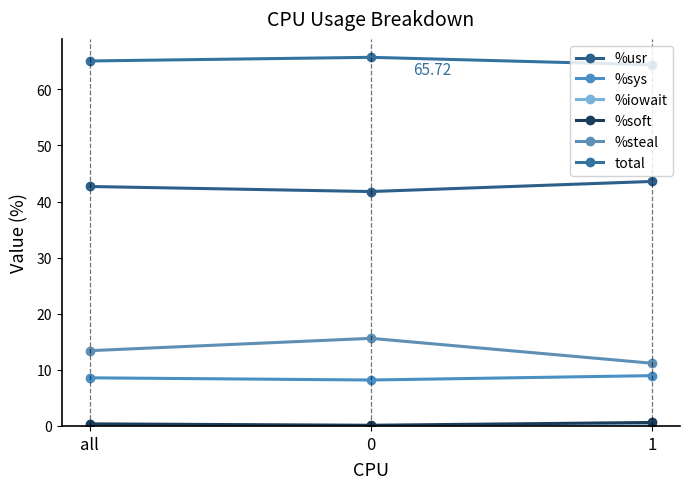

Count the number of data series in this chart.

6